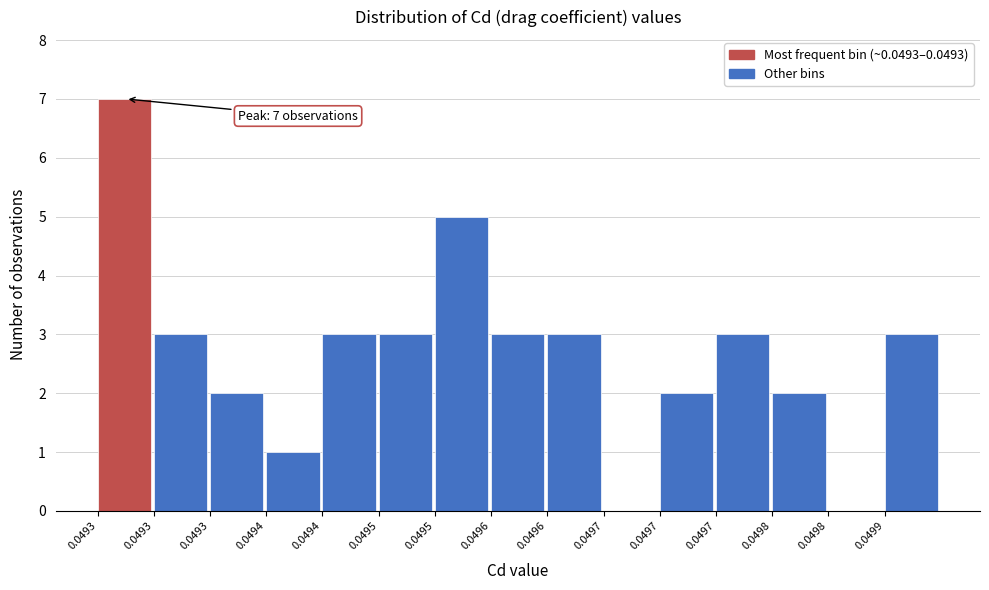

Are the bars horizontal?

No